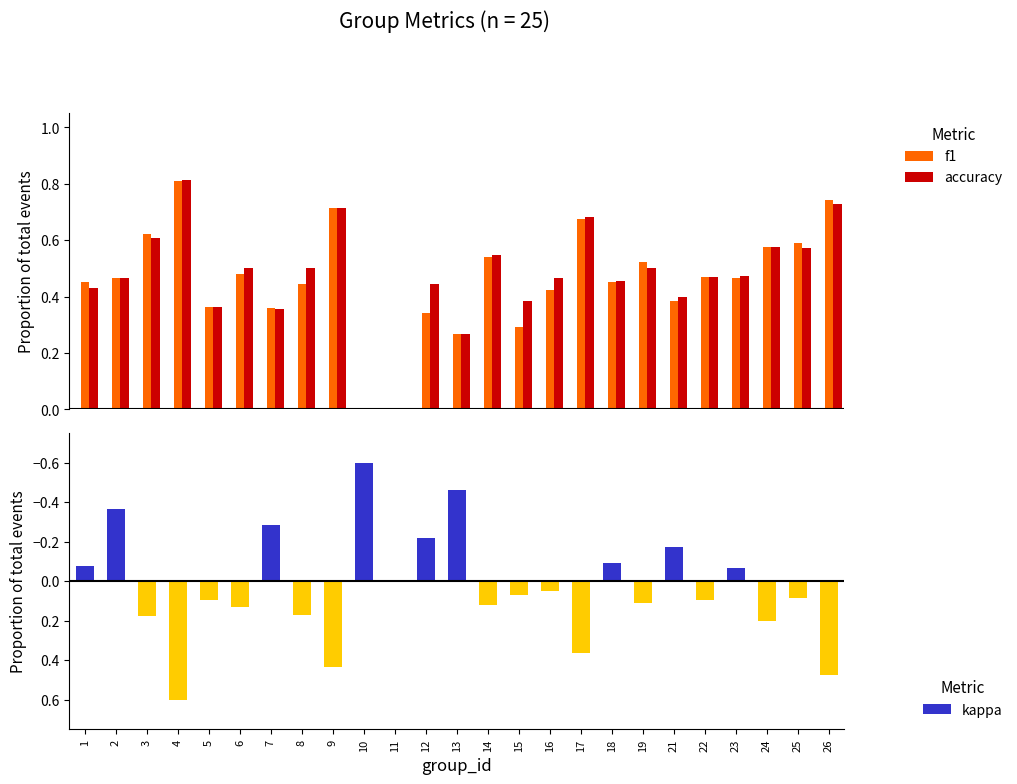

At which label does kappa first exceed 0?

3